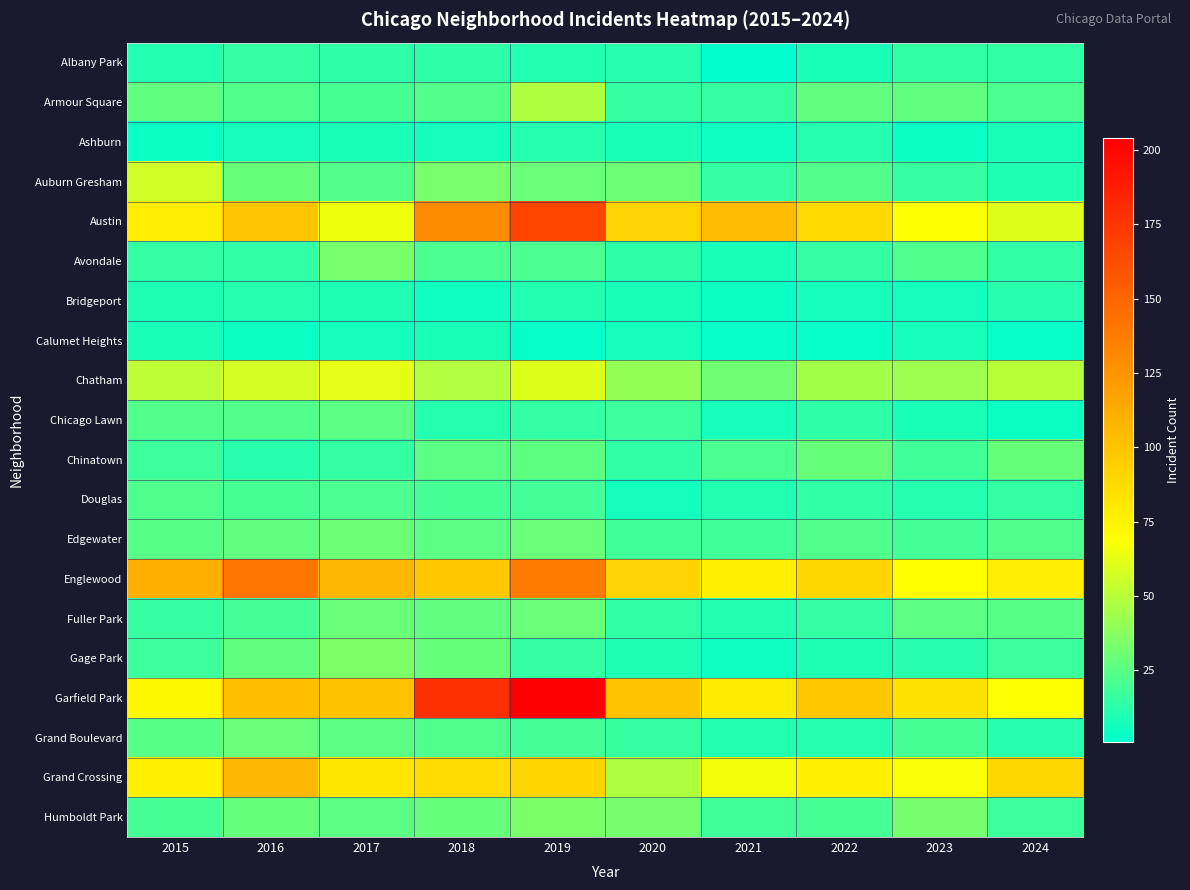

Between 2023 and 2017, which is larger?

2023